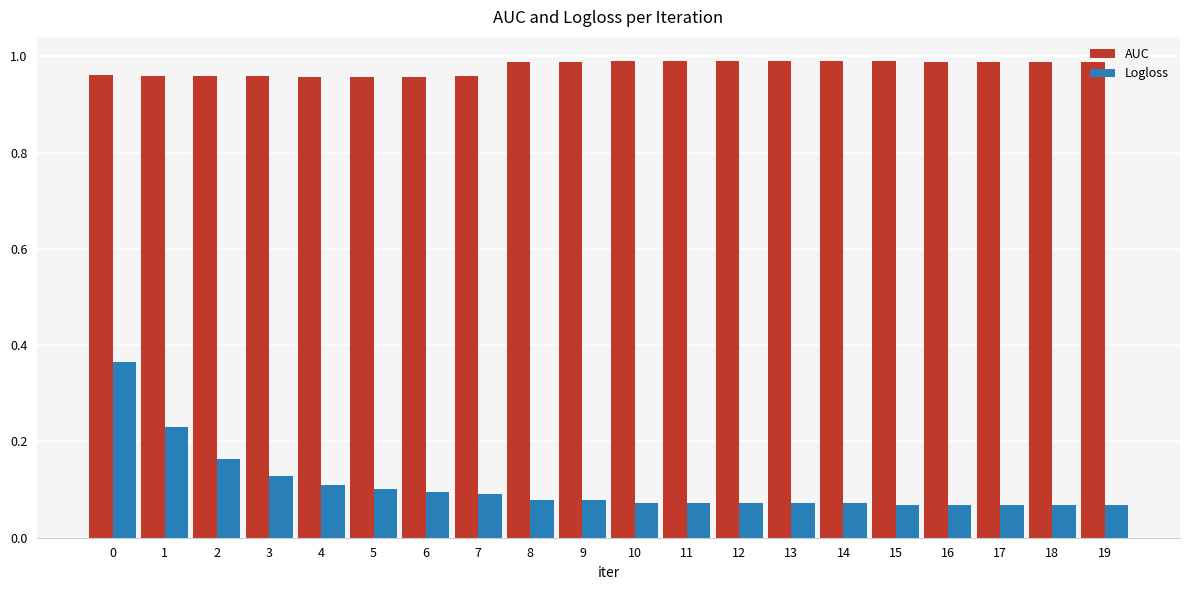

What is the sum of all Logloss values?

2.1